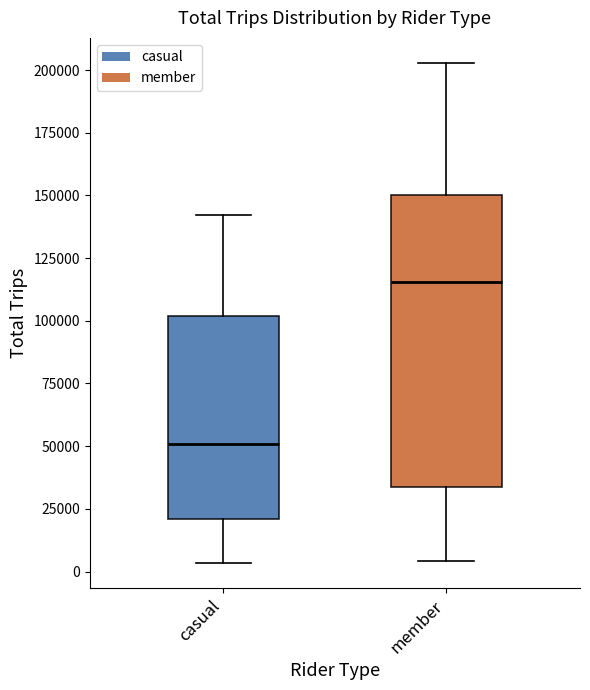

Which box has the highest median line?

member